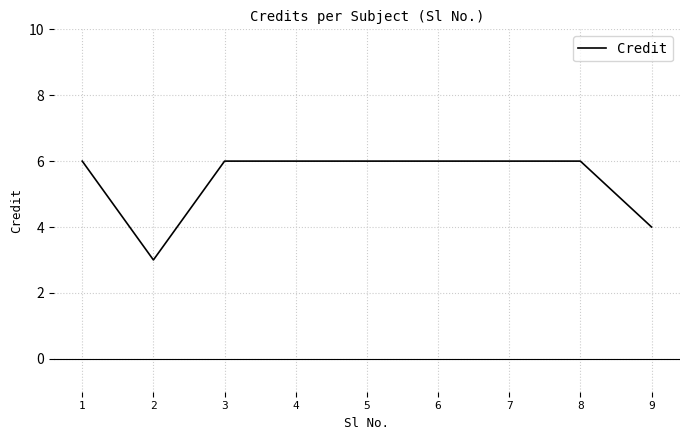

What is the minimum value shown in the chart?

3